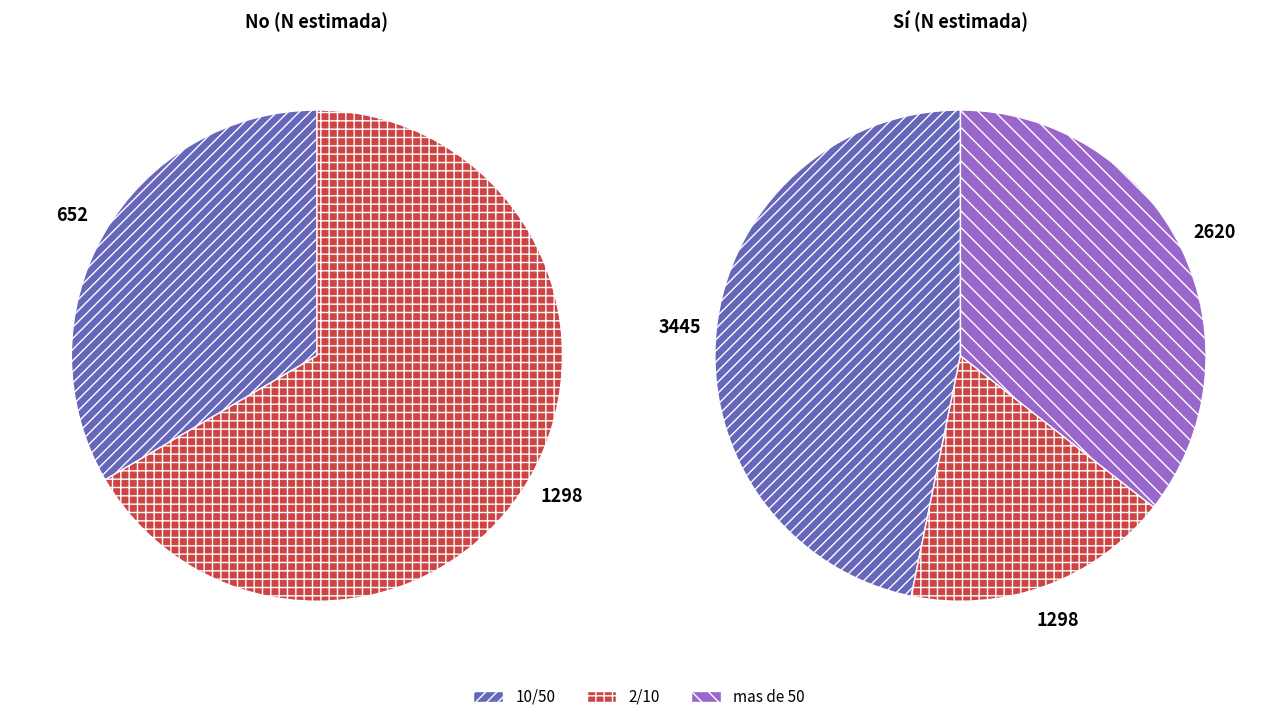

True or false: 2/10 accounts for 60% of the total.

False